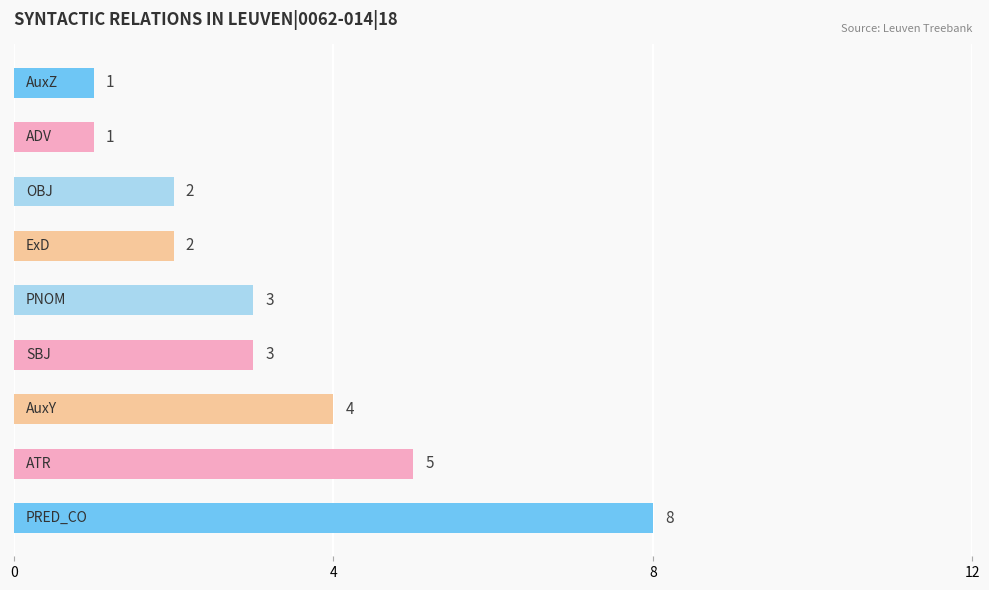

What is the greatest value displayed?

8